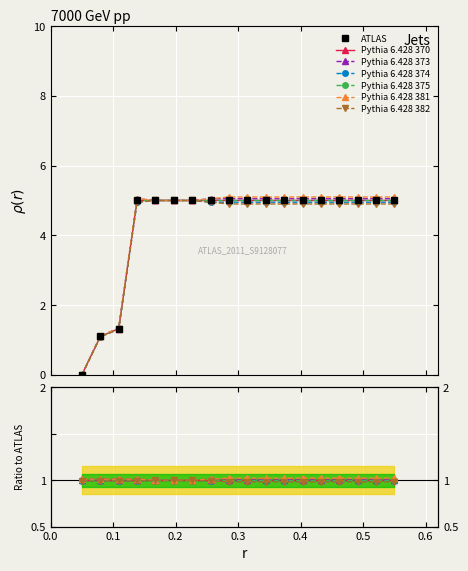

Reading left to right, transcribe all the data shown in this chart.

2020-05-31=0.0	2020-06-01=1.1	2020-06-02=1.3	2020-06-03=5.0	2020-06-04=5.0	2020-06-05=5.0	2020-06-06=5.0	2020-06-07=5.0	2020-06-08=5.0	2020-06-09=5.0	2020-06-10=5.0	2020-06-11=5.0	2020-06-12=5.0	2020-06-13=5.0	2020-06-14=5.0	2020-06-15=5.0	2020-06-16=5.0	2020-06-17=5.0